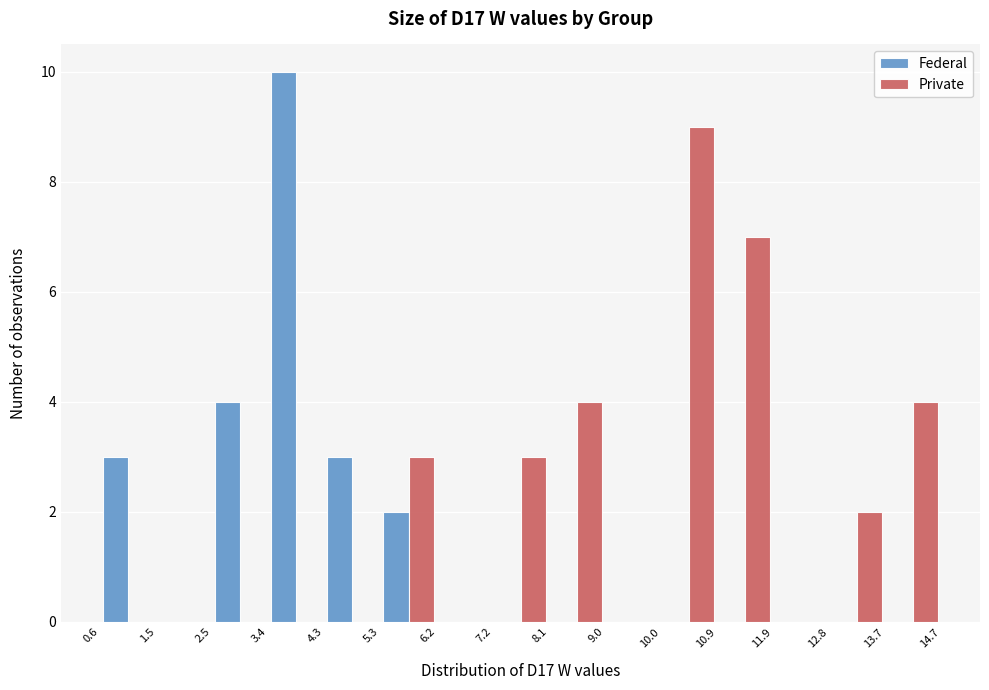

Reading left to right, list every range on the x-axis with the height of the bar of each series over it. The values are not printed on the chart, so give them approximately, as read against the axis.

0.6 to 1.5: Federal=3	Private=0
1.5 to 2.5: Federal=0	Private=0
2.5 to 3.4: Federal=4	Private=0
3.4 to 4.3: Federal=10	Private=0
4.3 to 5.3: Federal=3	Private=0
5.3 to 6.2: Federal=2	Private=3
6.2 to 7.2: Federal=0	Private=0
7.2 to 8.1: Federal=0	Private=3
8.1 to 9.0: Federal=0	Private=4
9.0 to 10.0: Federal=0	Private=0
10.0 to 10.9: Federal=0	Private=9
10.9 to 11.9: Federal=0	Private=7
11.9 to 12.8: Federal=0	Private=0
12.8 to 13.7: Federal=0	Private=2
13.7 to 14.7: Federal=0	Private=4